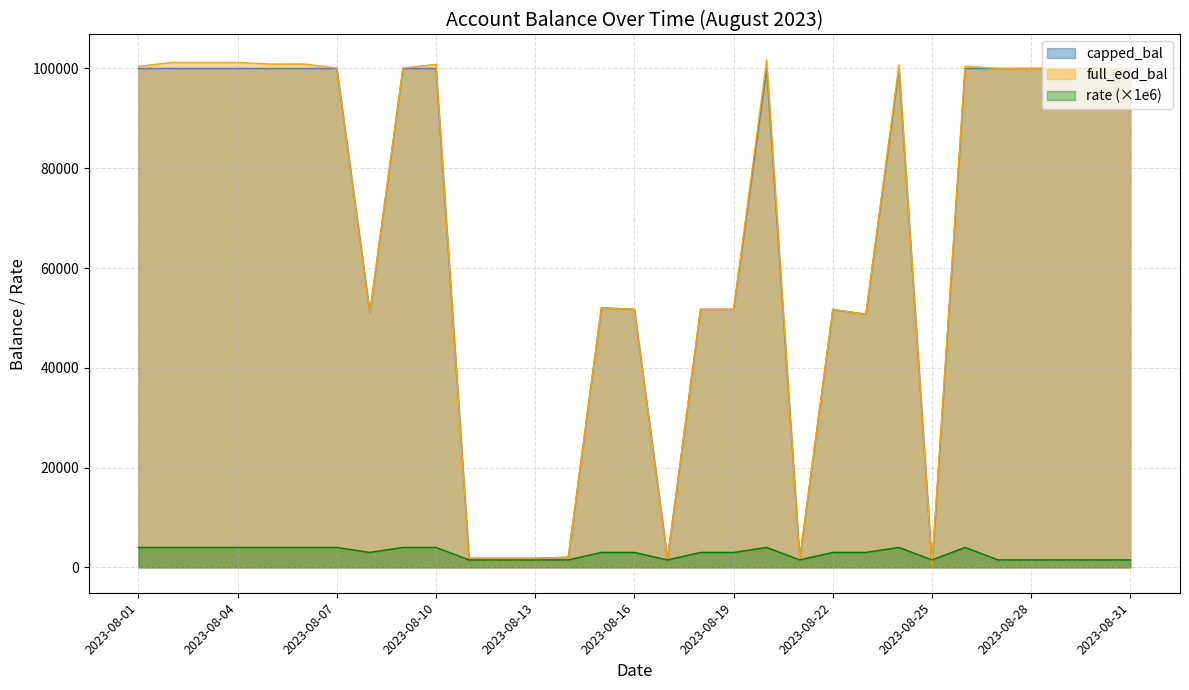

What is the approximate value of full_eod_bal at 2023-08-13?

1821.5